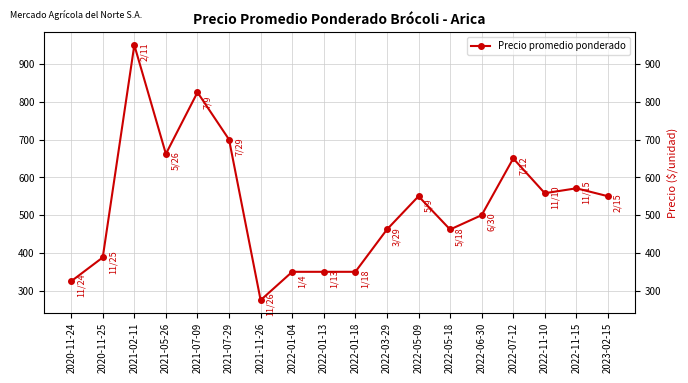

What is the minimum value shown in the chart?

275